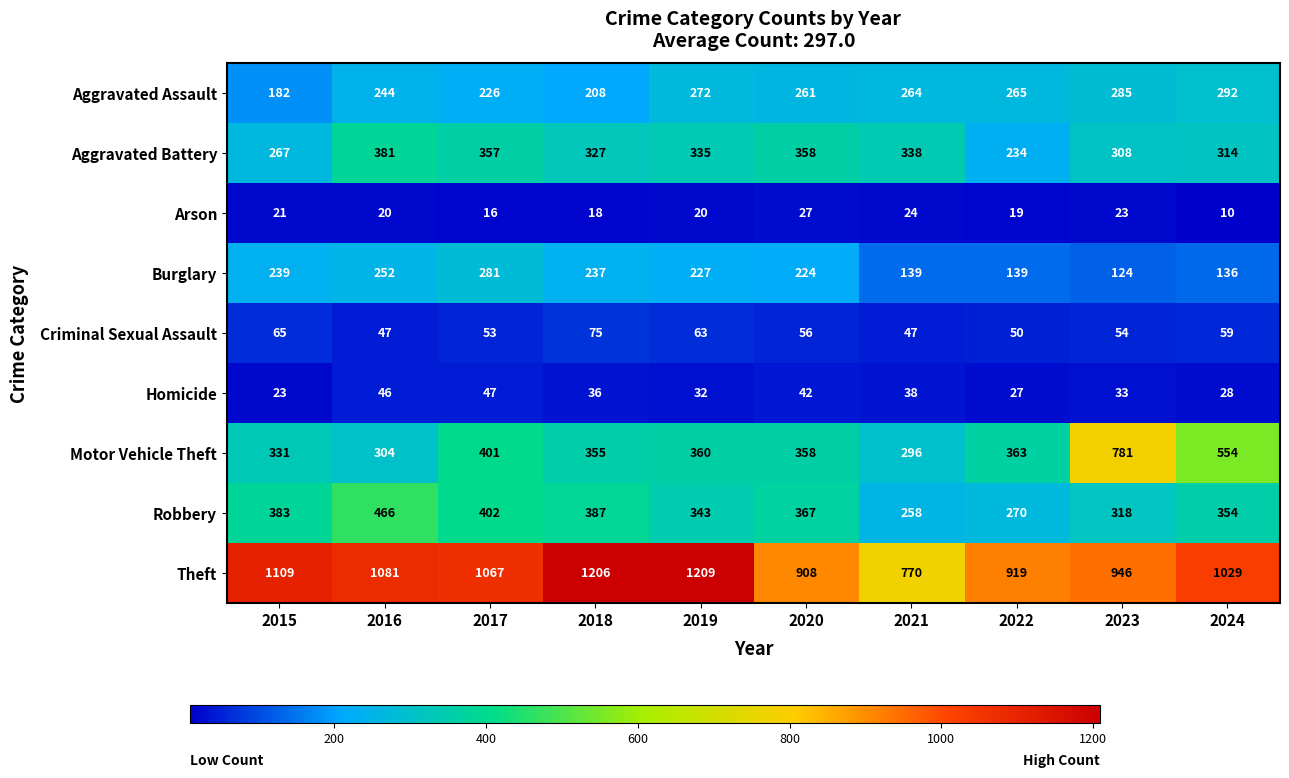

What is the difference between the highest and lowest values at 2024?

1019